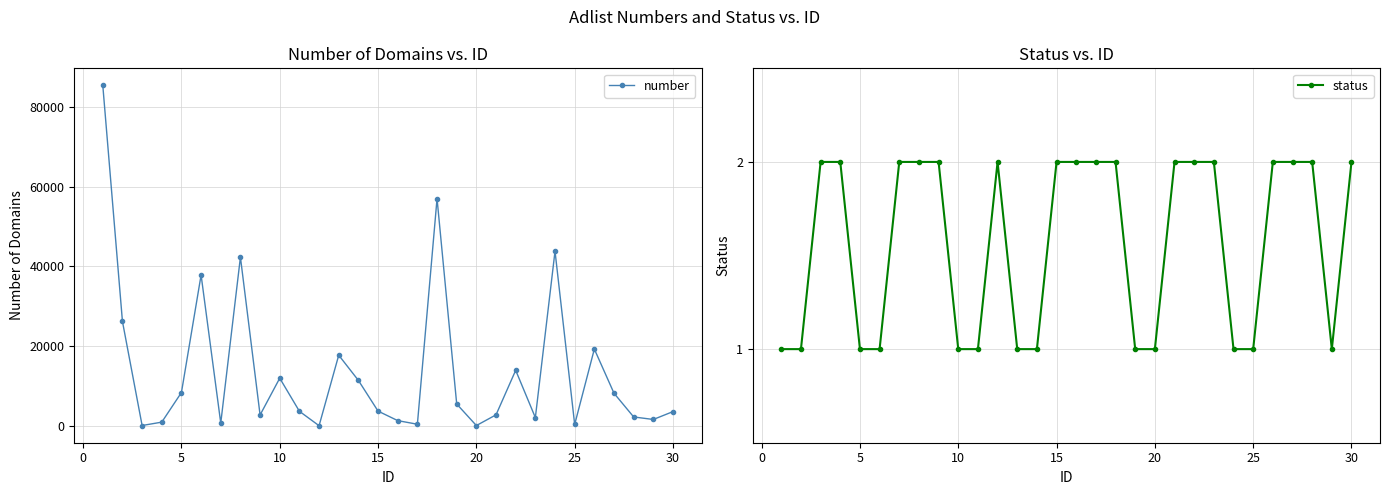

True or false: number has more than 2 points higher than both neighbors.

True